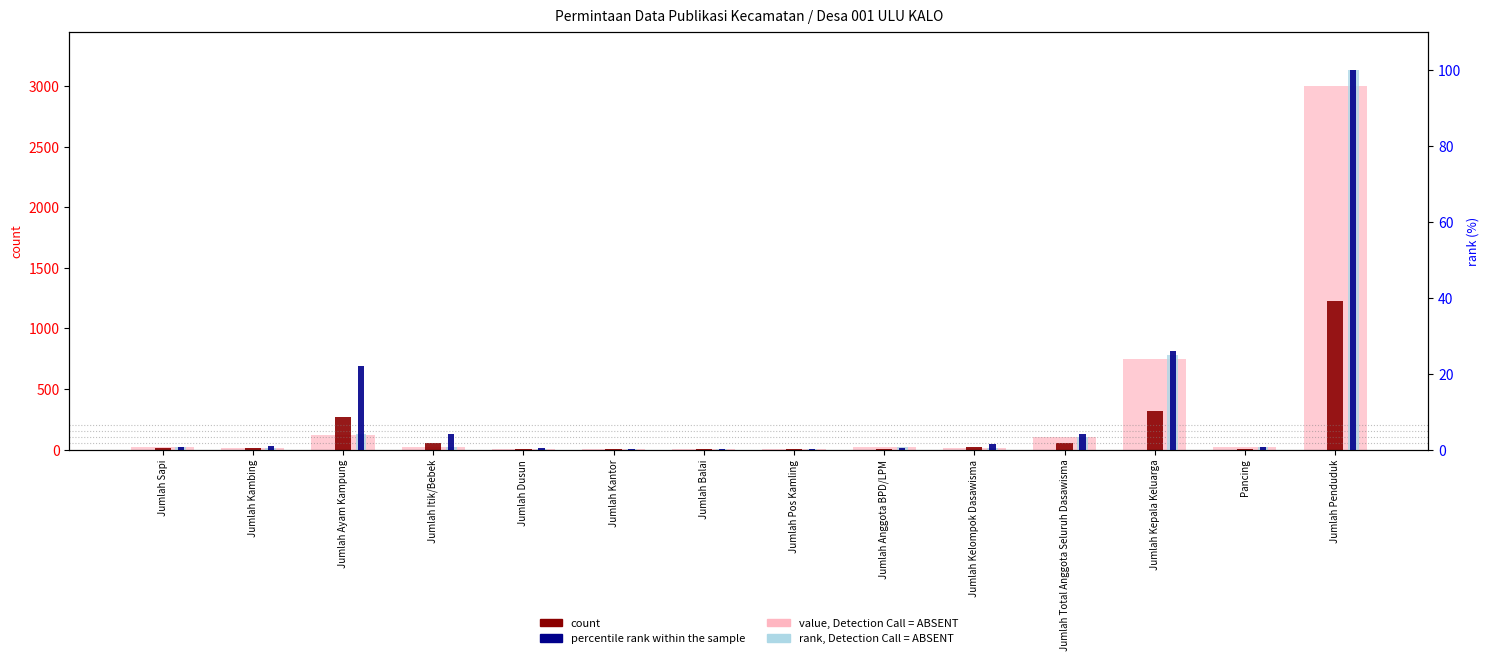

The count series shows 1229.0 at Jumlah Penduduk. True or false?

True